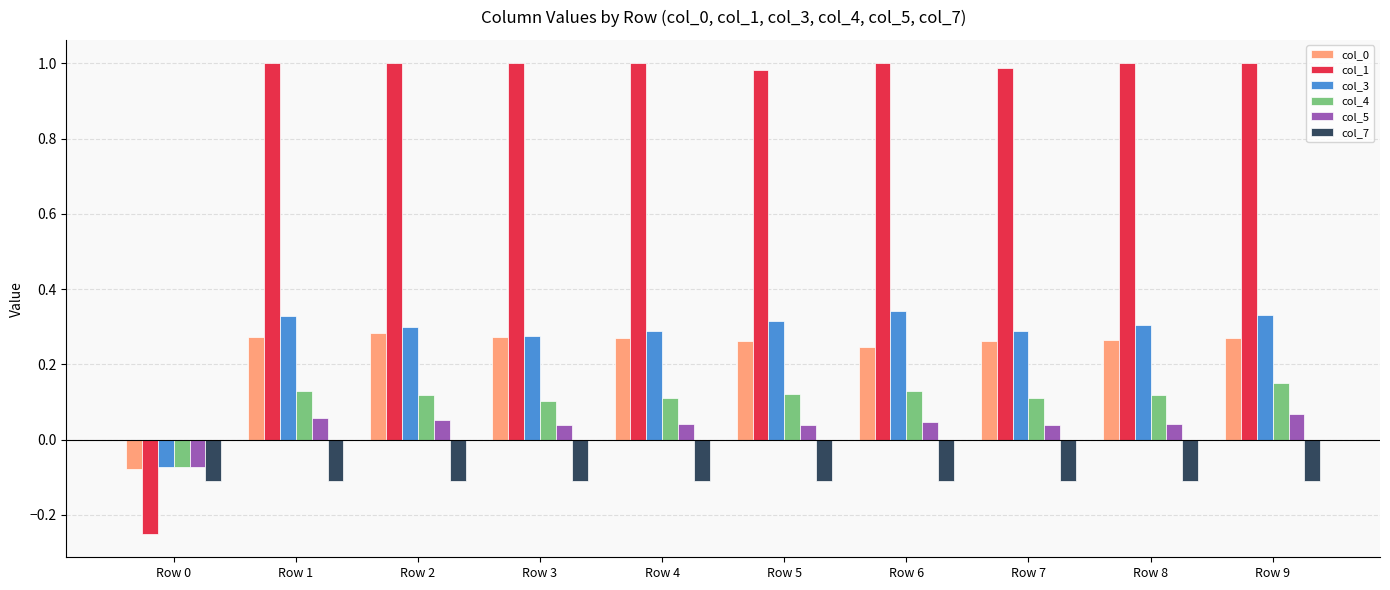

What is the total value across all series at Row 4?

1.6